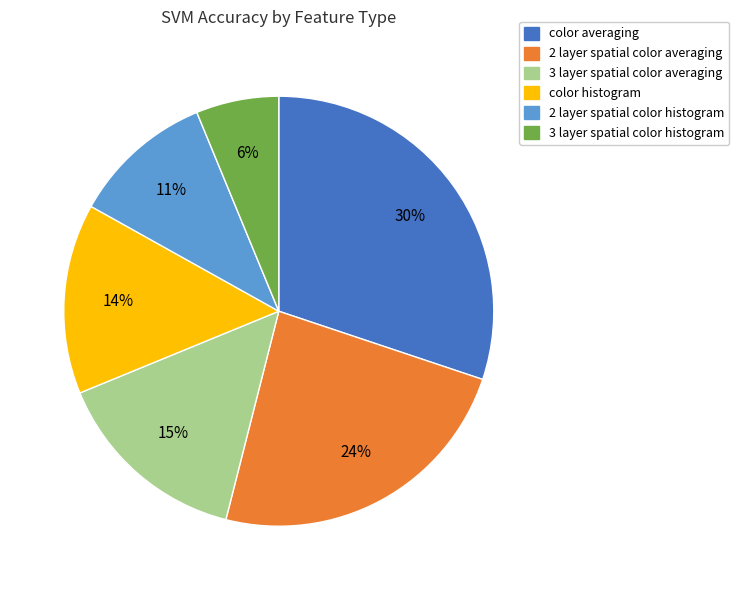

To the nearest percent, what portion does color averaging represent?

30%